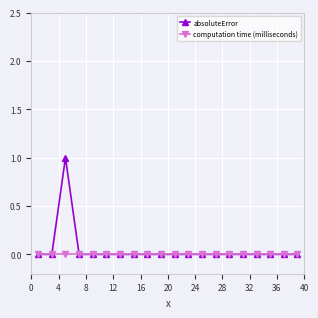

List the series in order of their peak value, highest first.

absoluteError, computation time (milliseconds)